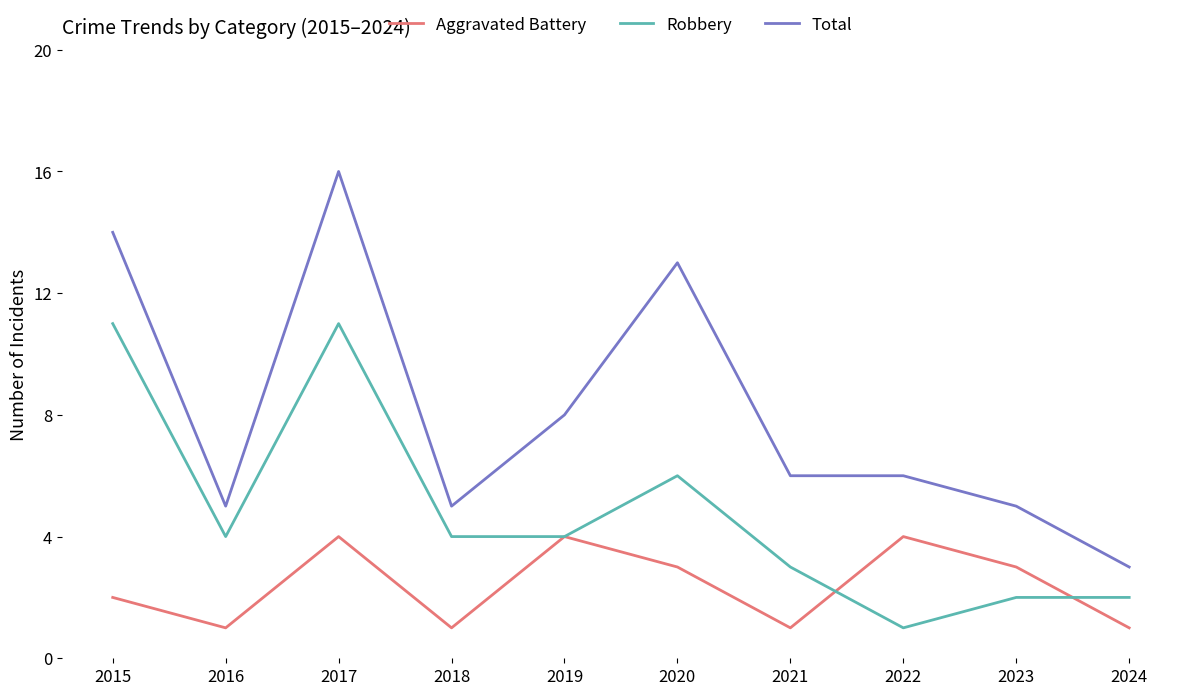

What is the minimum value shown in the chart?

1